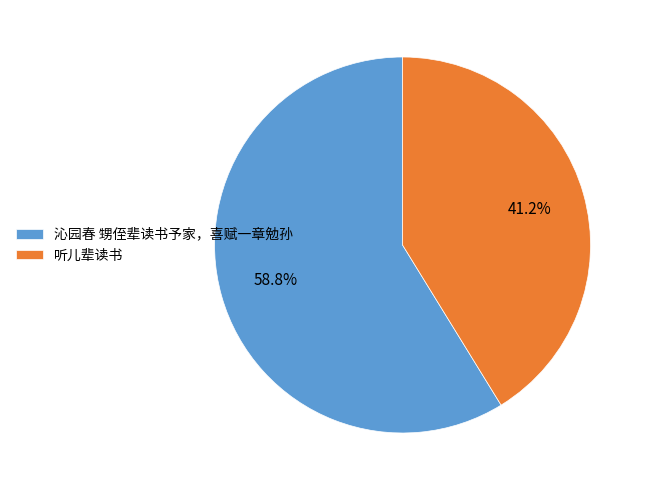

Count the number of slices in the pie.

2